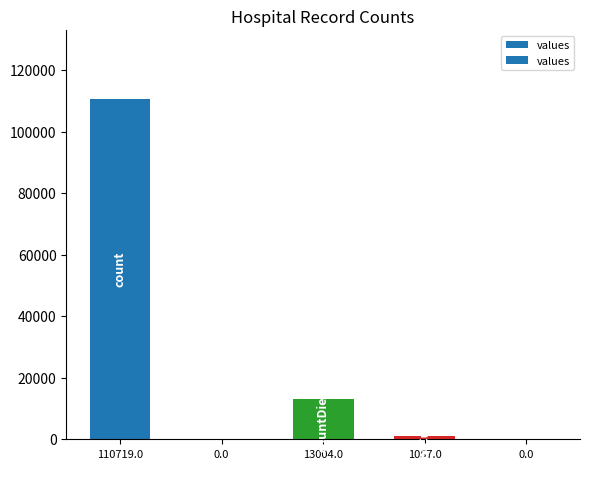

The chart shows a value of 18726 at 13004.0. True or false?

False